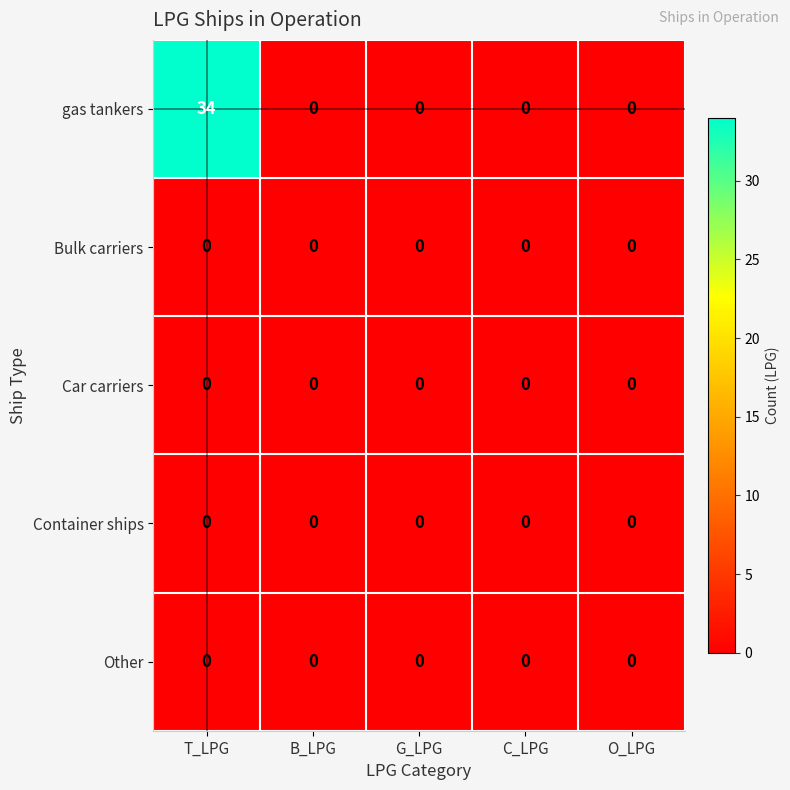

Which series has the largest total across all categories?

gas tankers